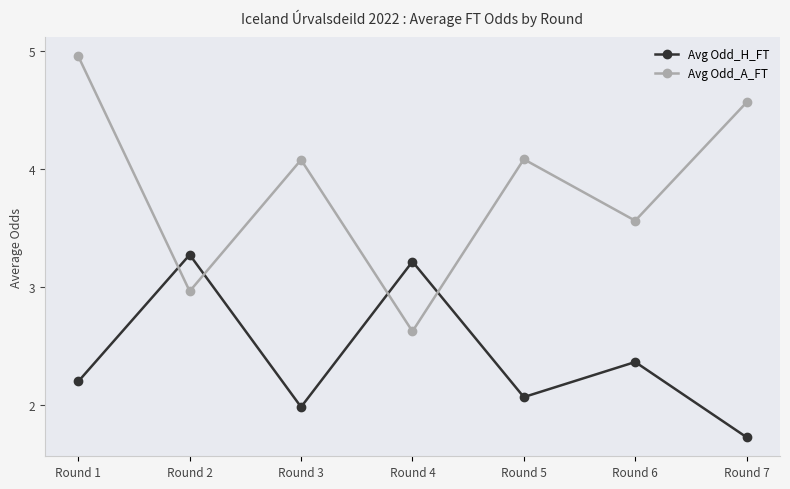

At Round 1, list the series in order from smallest to largest.

Avg Odd_H_FT, Avg Odd_A_FT